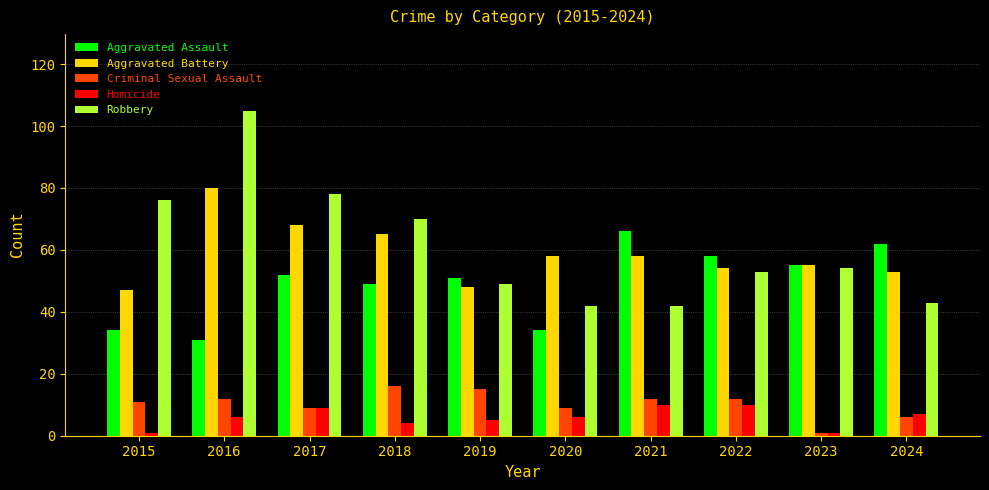

What is the difference between the maximum and minimum values in the Homicide series?

9